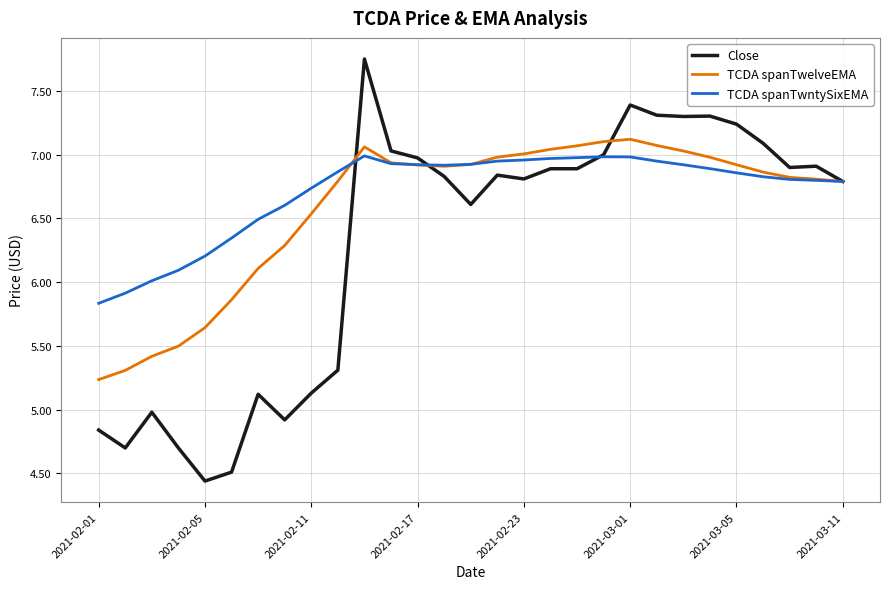

At how many categories does at least one series exceed 5?

29